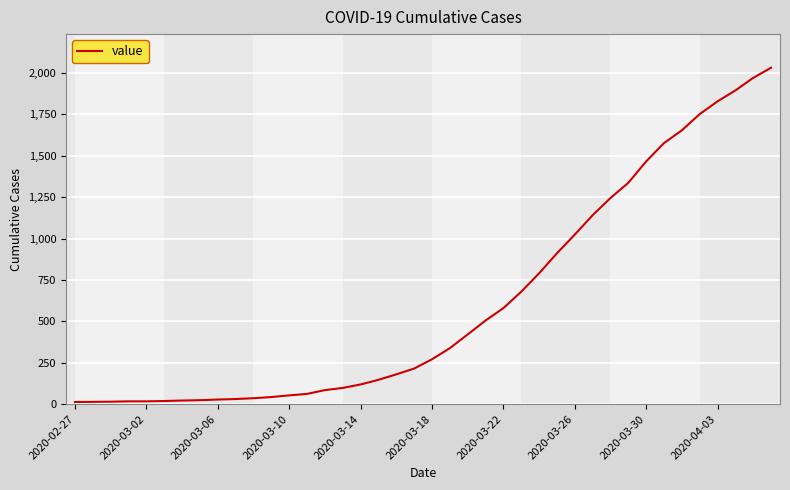

What is the maximum value shown in the chart?

2032